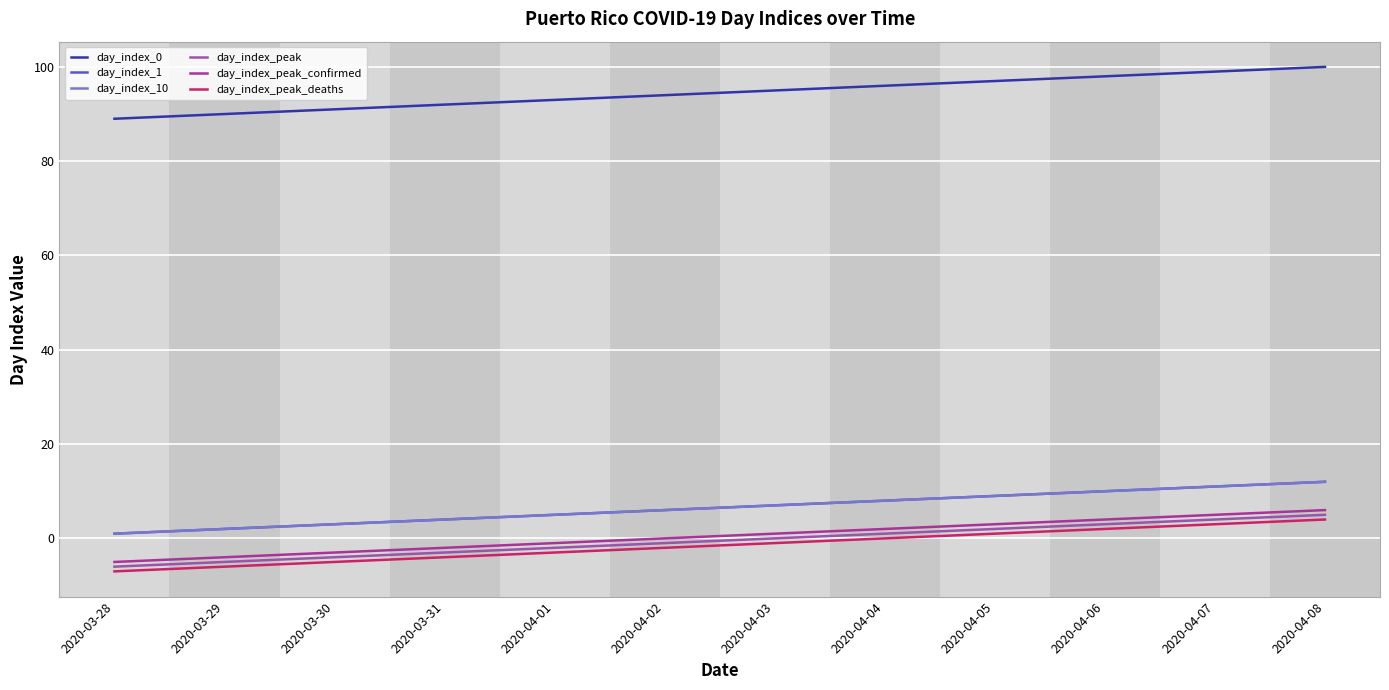

Rank the series at 2020-04-01 from lowest to highest value.

day_index_peak_deaths, day_index_peak, day_index_peak_confirmed, day_index_1, day_index_10, day_index_0